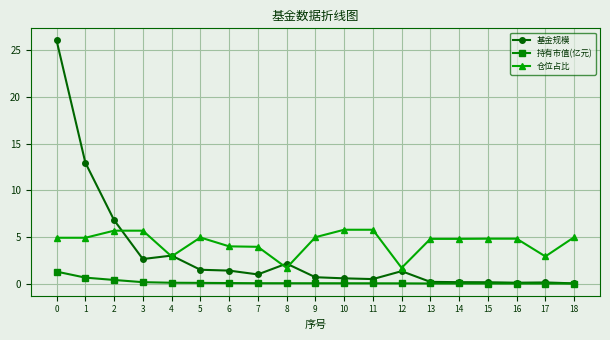

Which series has the largest total across all categories?

仓位占比